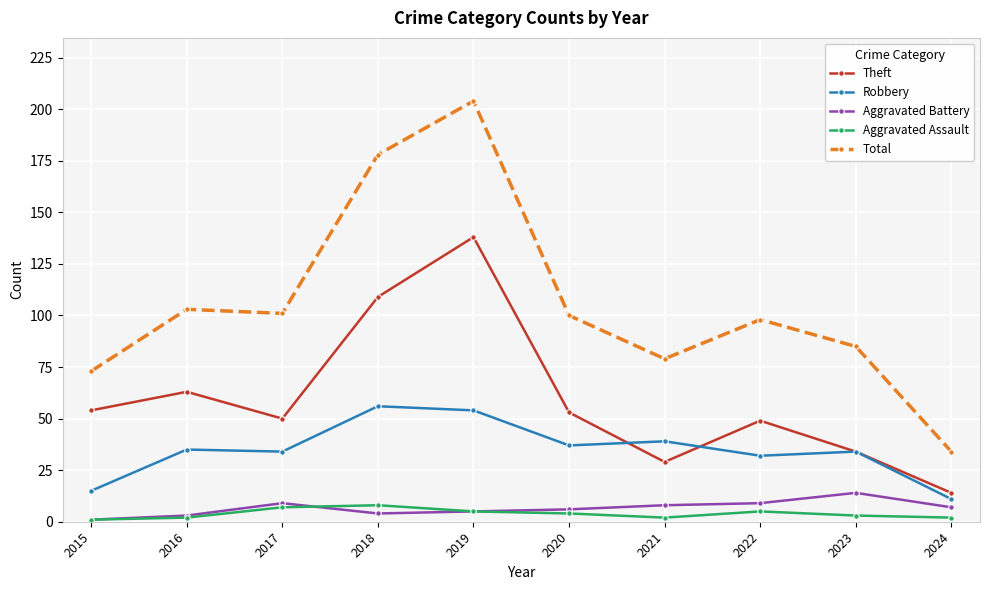

The Robbery series shows 57 at 2020. True or false?

False